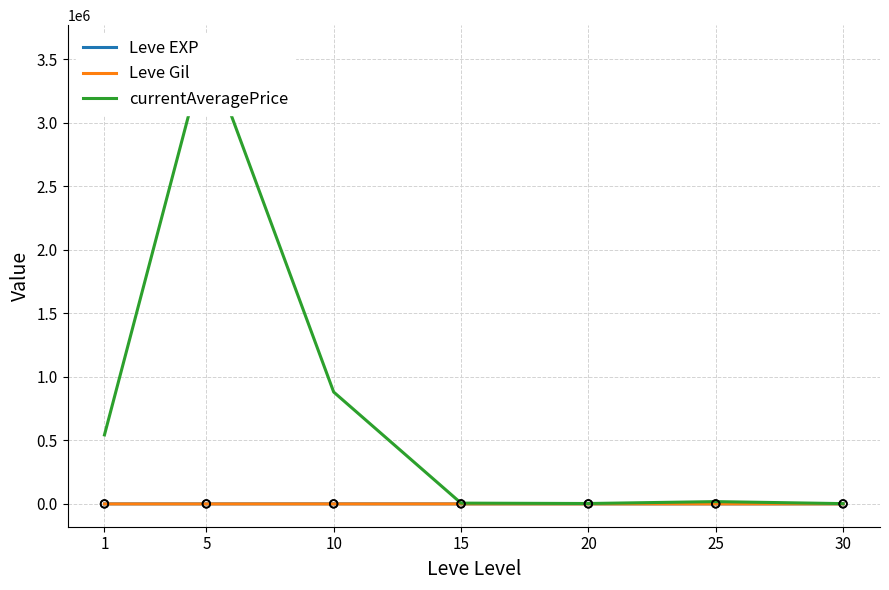

Which series contains the lowest Y value?

Leve Gil